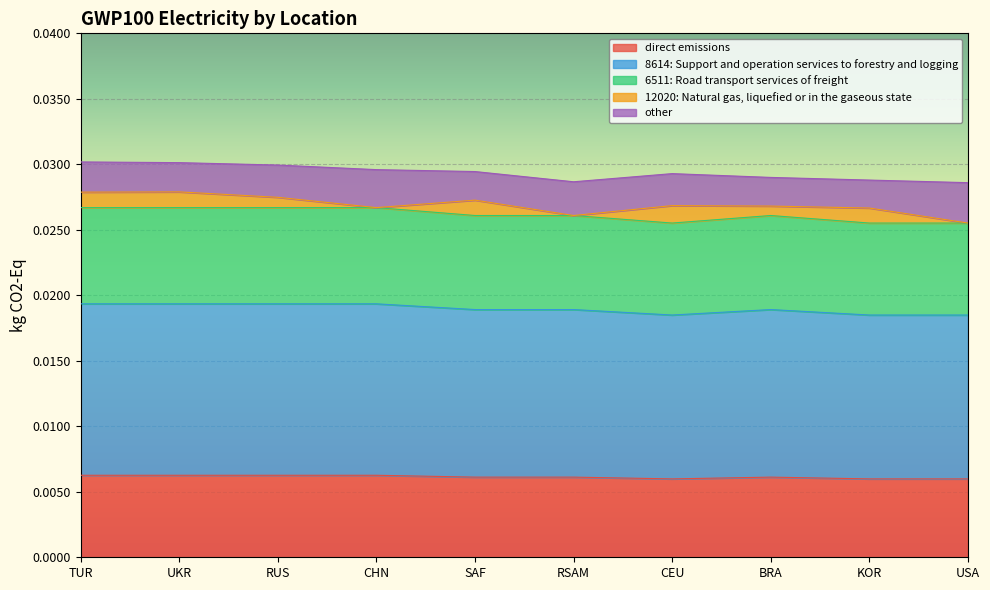

Which label corresponds to the smallest value in the chart?

CEU